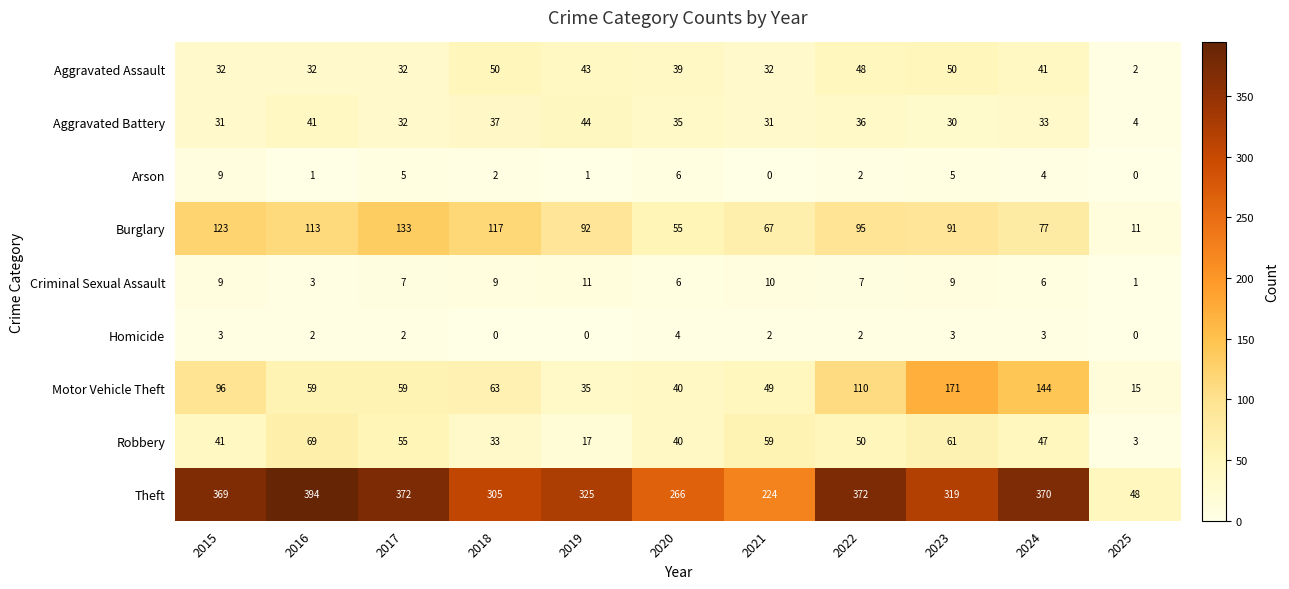

Where is Burglary nearest to the value 72?

2021